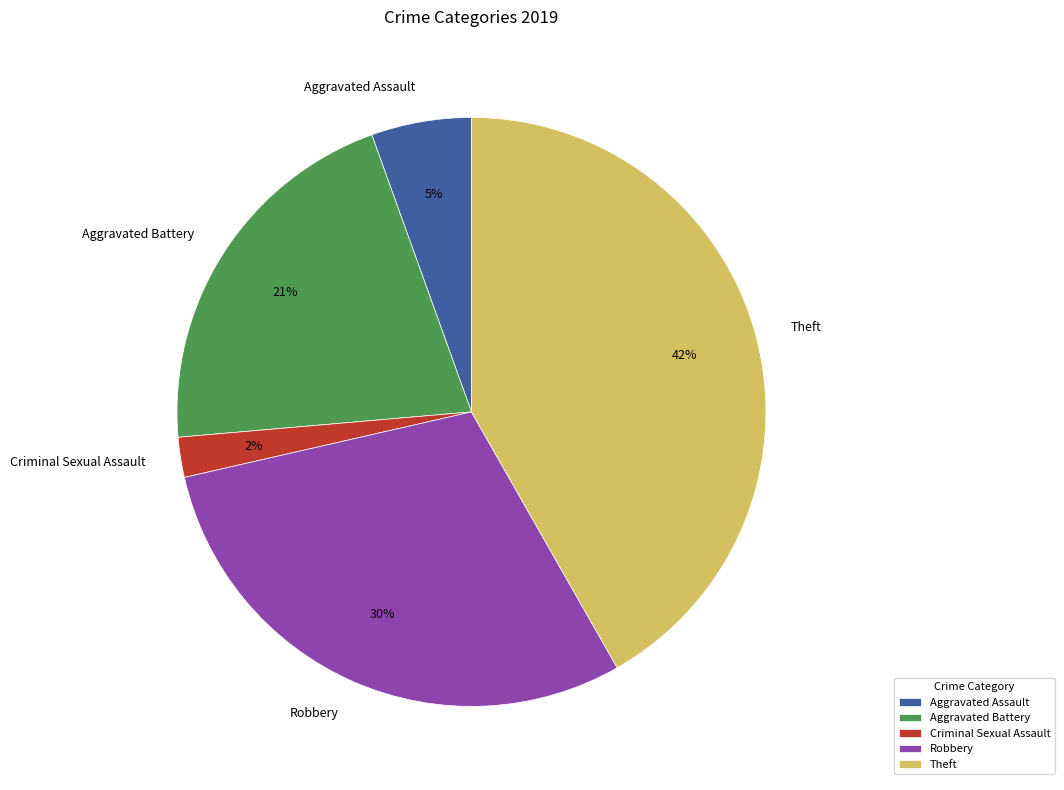

Does Theft account for over 50% of the chart?

No